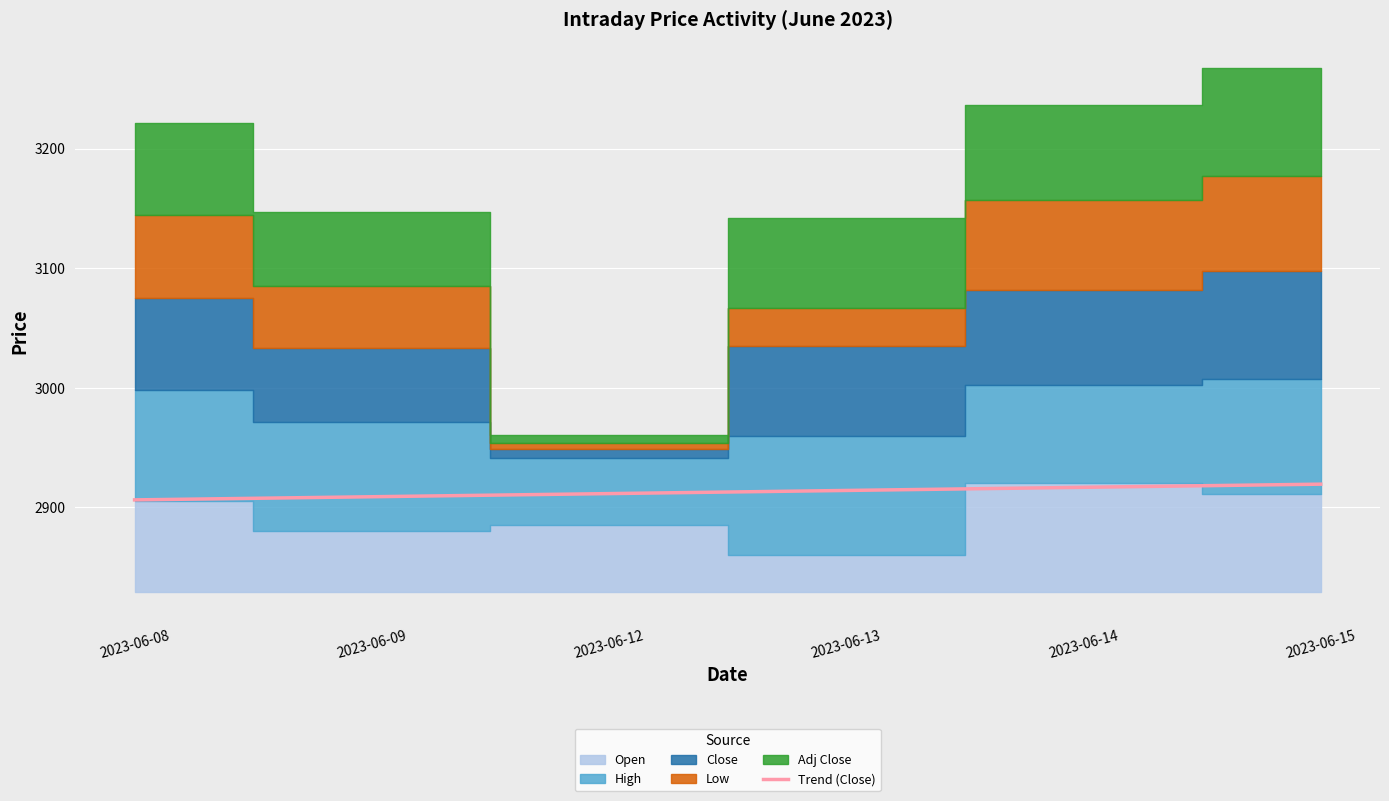

Is it true that the value at 2023-06-15 is 1502.7?

False